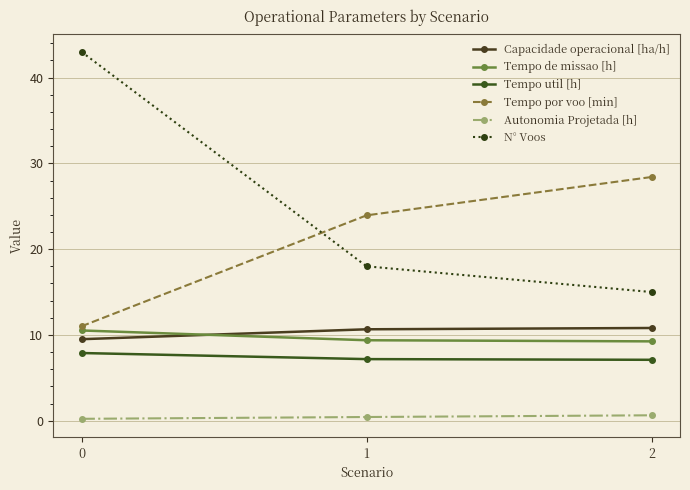

What is the approximate value of Tempo por voo [min] at 1?

23.9